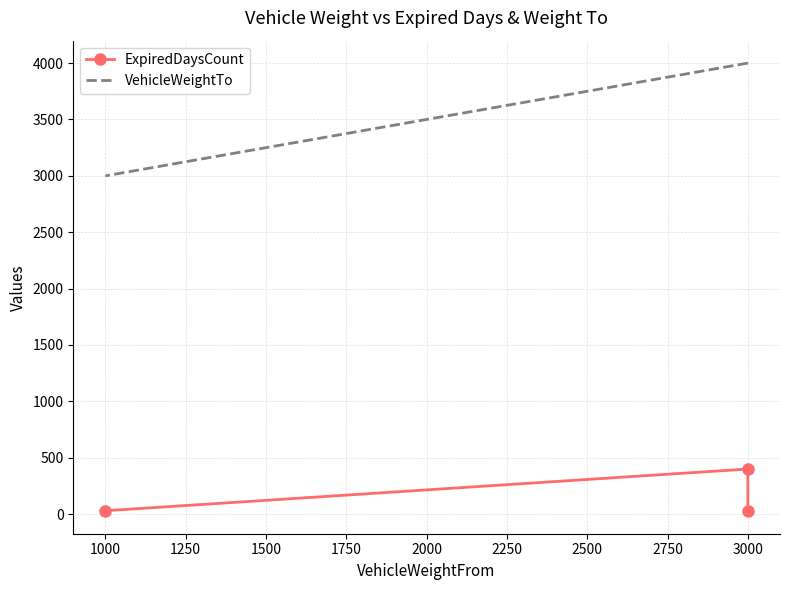

What is the difference between the highest and lowest values at 1250?

2970